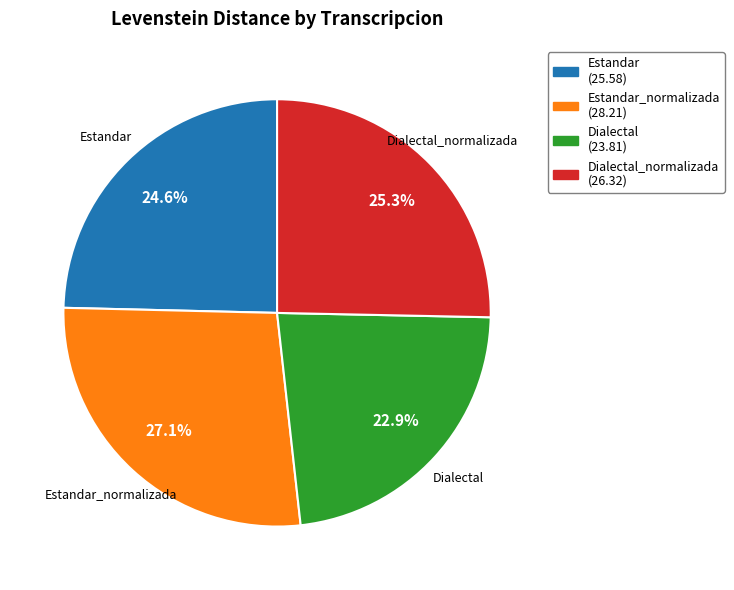

How many slices are in this pie chart?

4